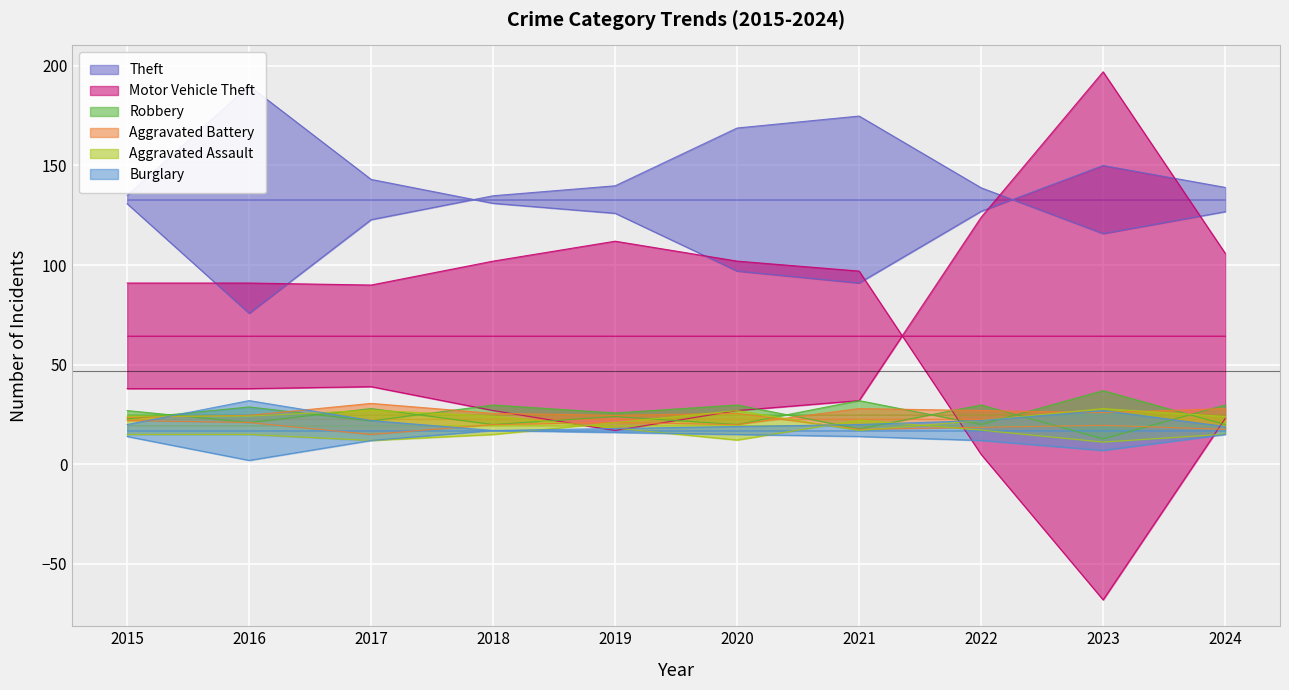

Which has a higher value, 2020 or 2024?

2024